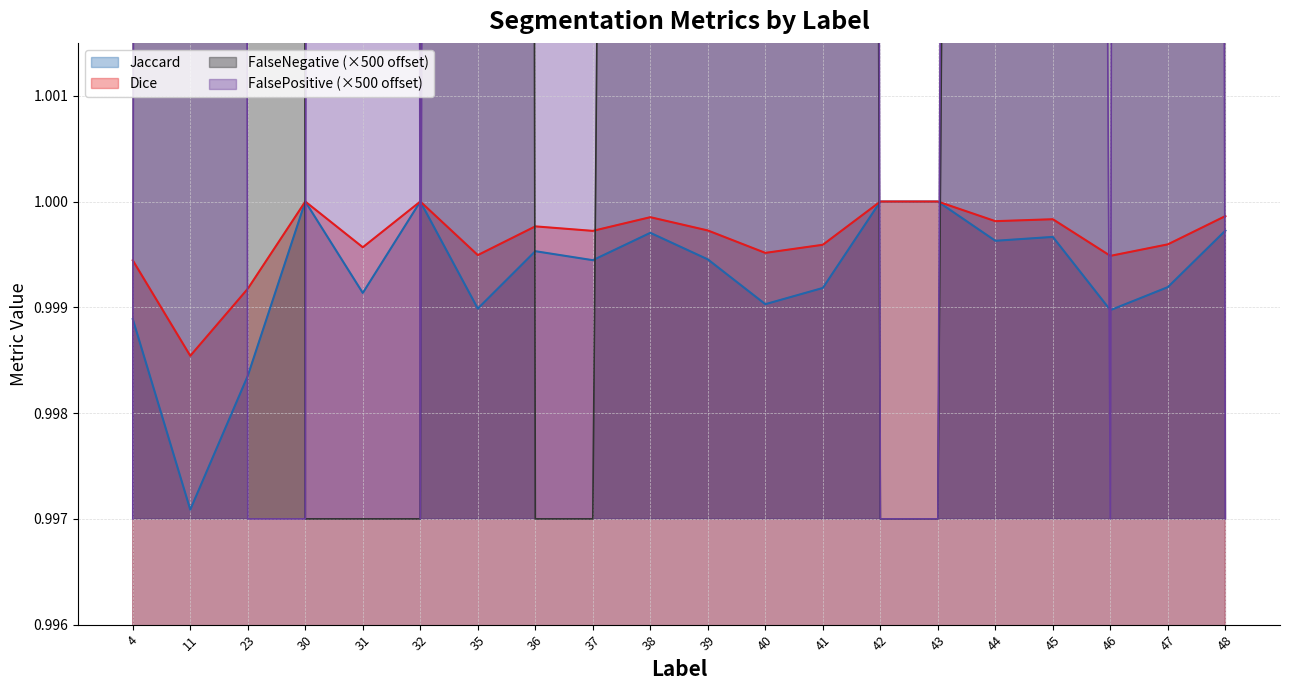

How many intersections are there between FalseNegative and Dice?

6